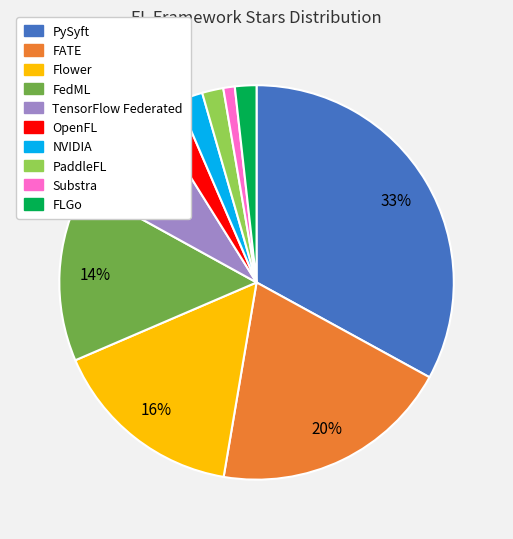

To the nearest percent, what is the difference between the largest and smallest slice percentages?

32%